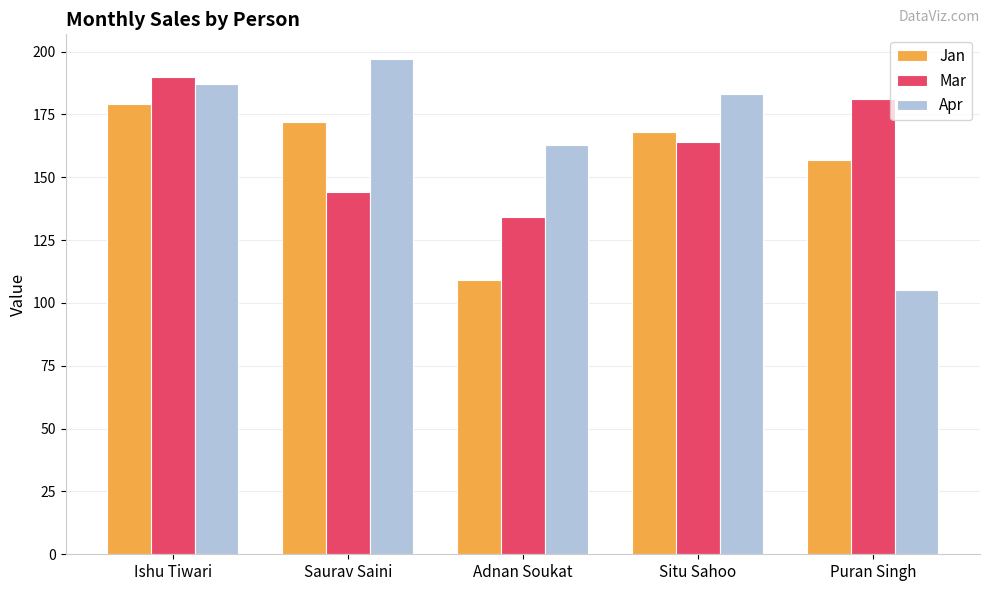

How many bars are there in total?

15